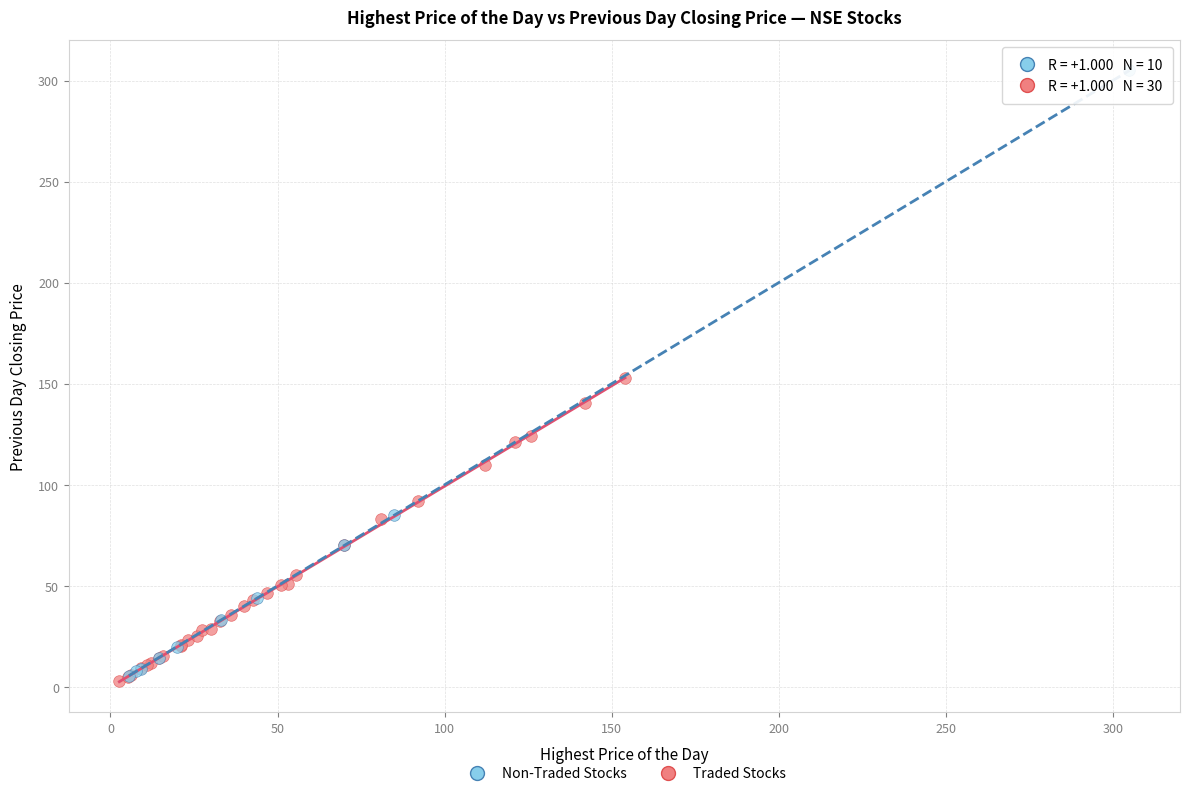

Which series has the largest Y range (max minus min)?

Non-Traded Stocks